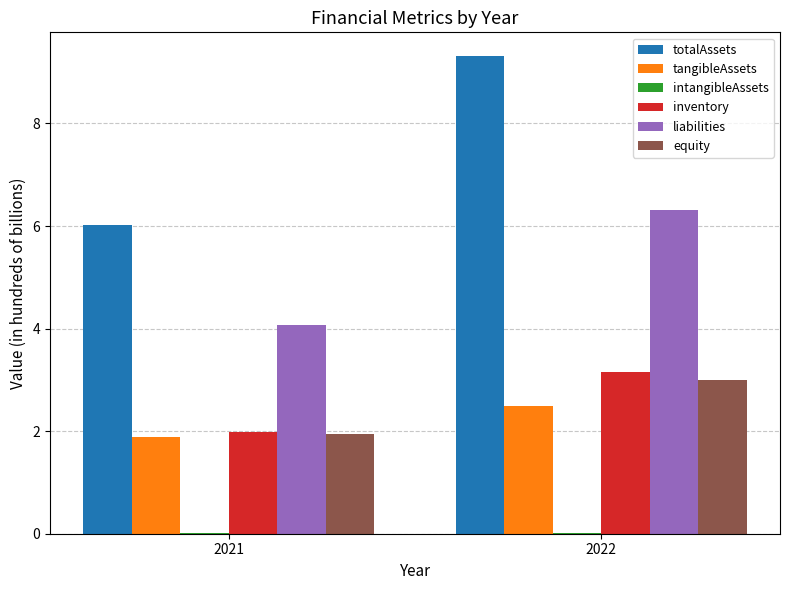

The value of liabilities at 2021 is 7.2. True or false?

False